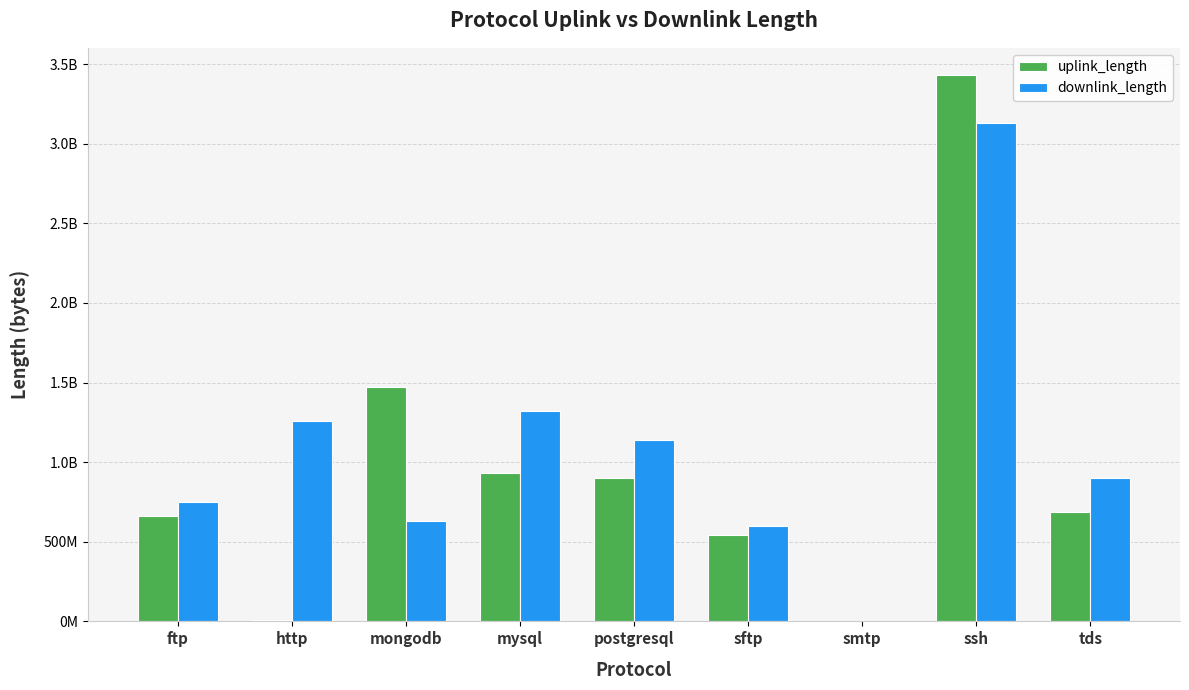

What position from the right is http?

8